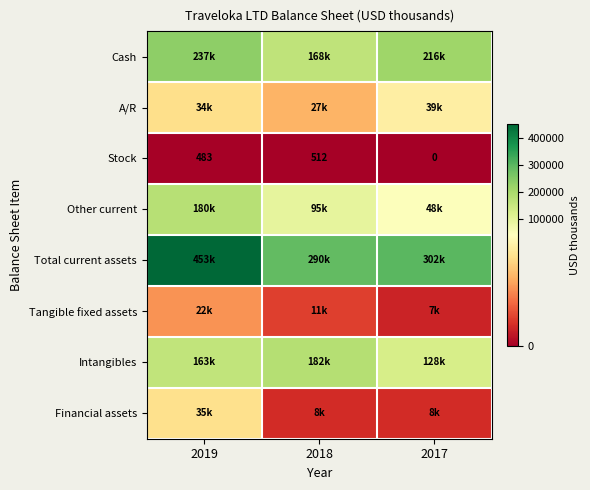

The value of Stock at 2017 is 0. True or false?

True